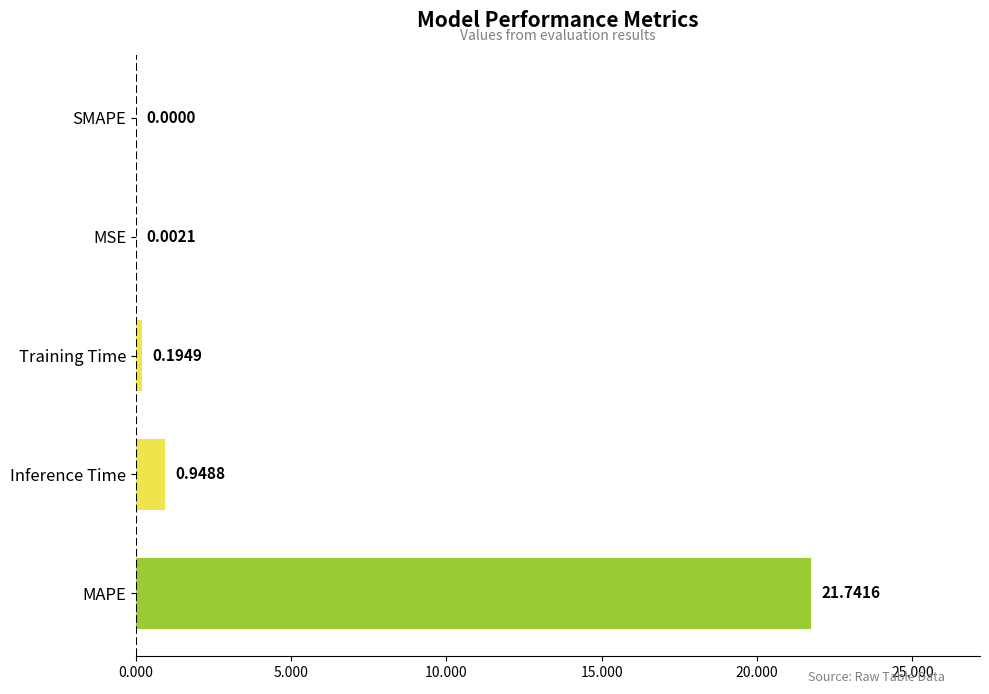

What is the sum of all values?

22.9